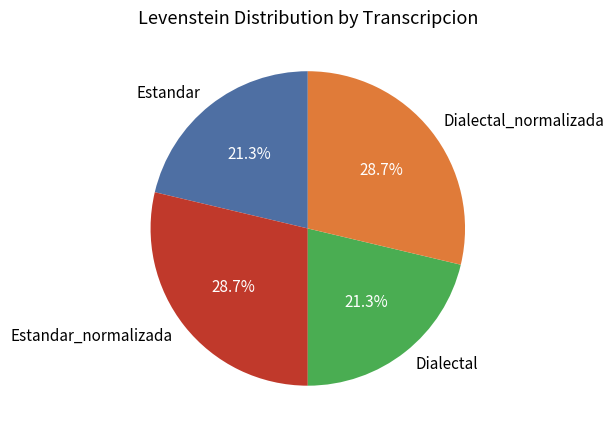

What is the ratio of the value at Dialectal to the value at Estandar?

1.0